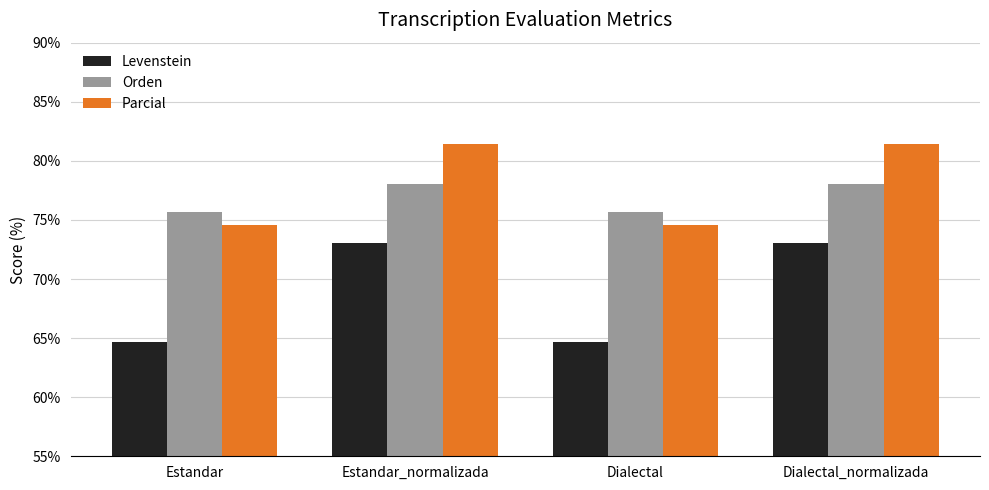

How many data points in Parcial are less than 81?

2